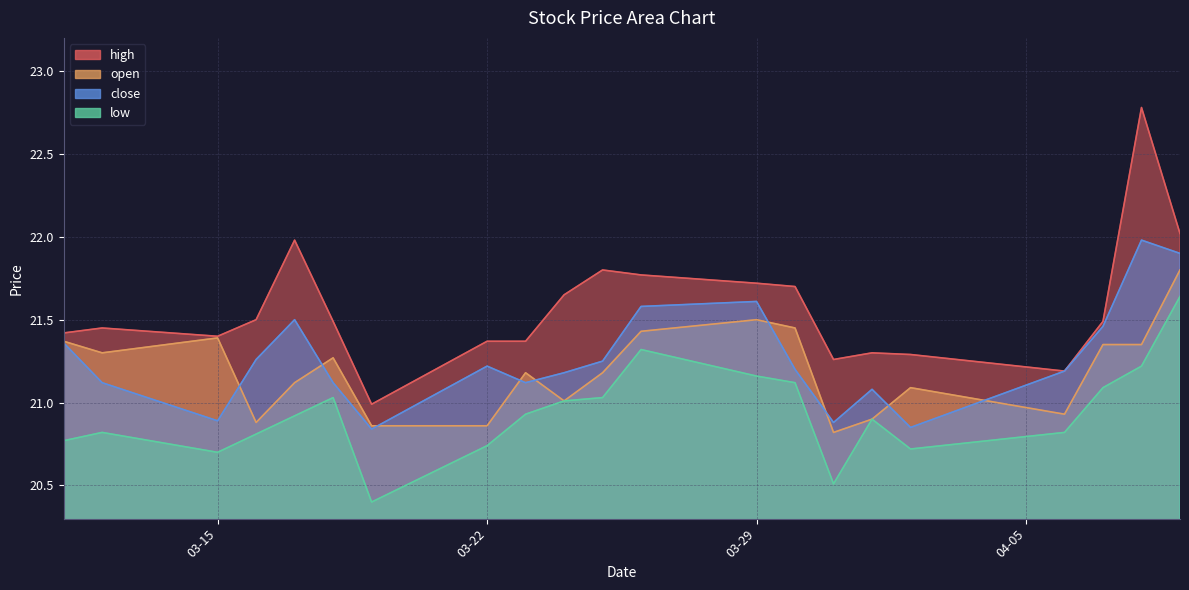

What is the sum of all high values?

452.9